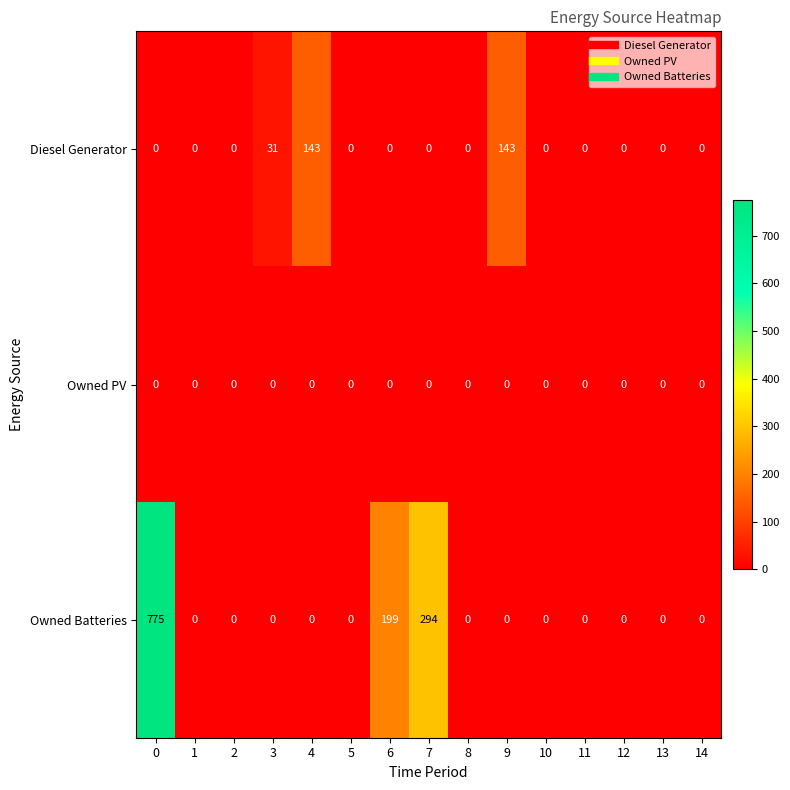

Is it true that Owned Batteries equals 0 at 11?

True